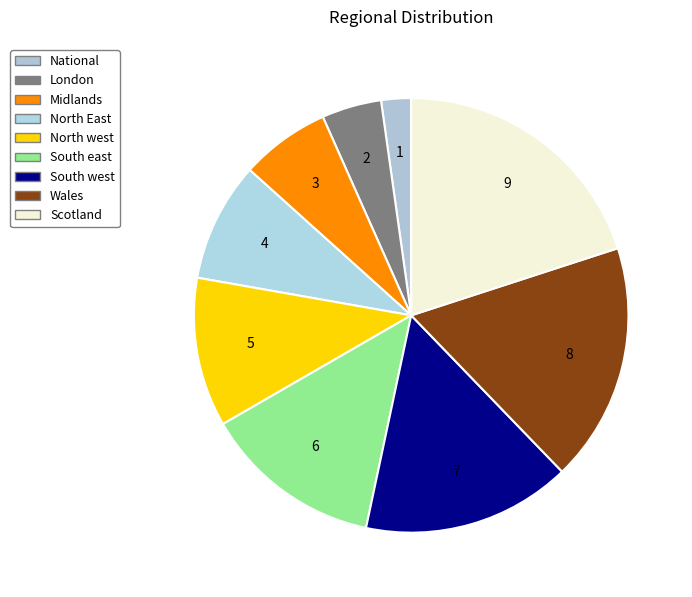

To the nearest percent, what is the combined percentage of North East and Wales?

27%